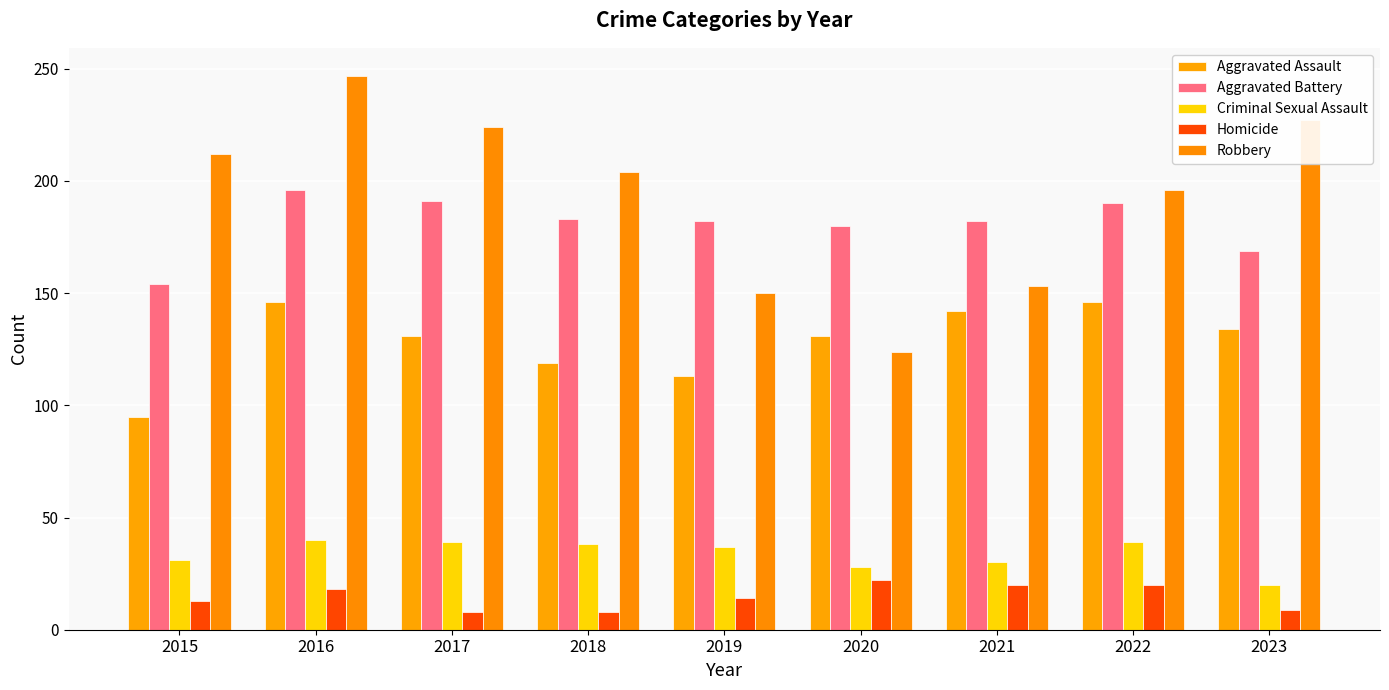

Count the number of data series in this chart.

5